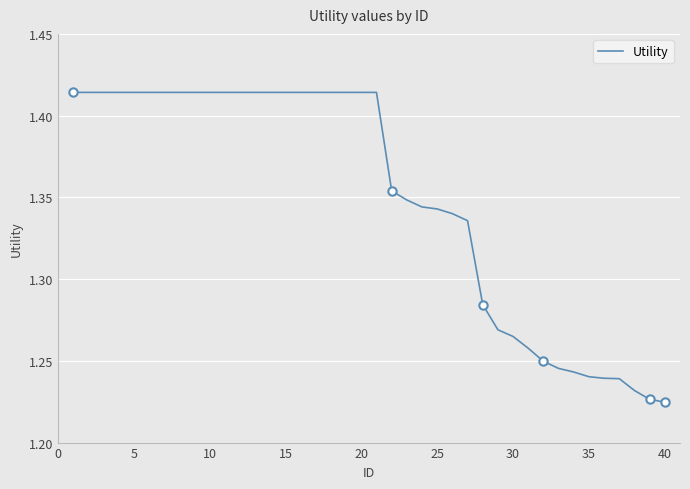

What is the difference between the maximum and minimum values?

0.2